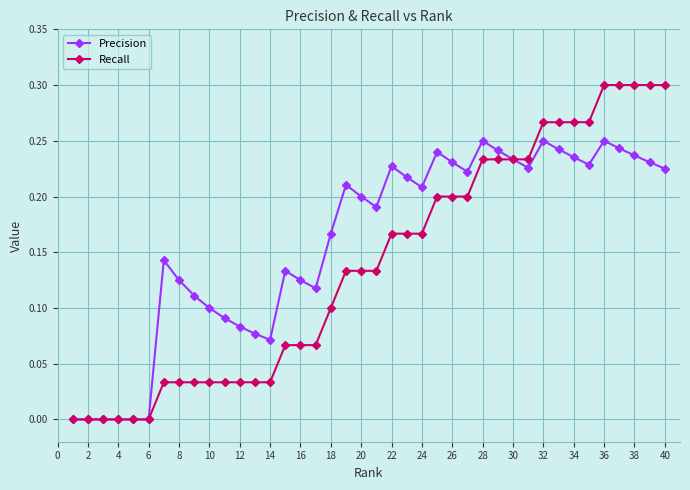

What is the sum of all Recall values?

5.6